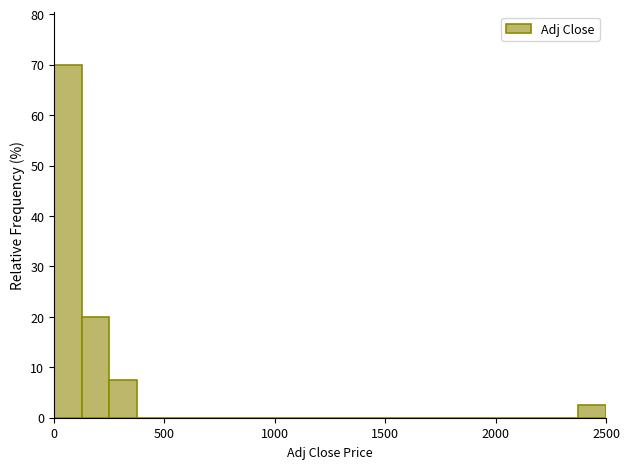

Around what value on the x-axis is the tallest bar? Give the approximate position of its centre, as read against the axis.

50